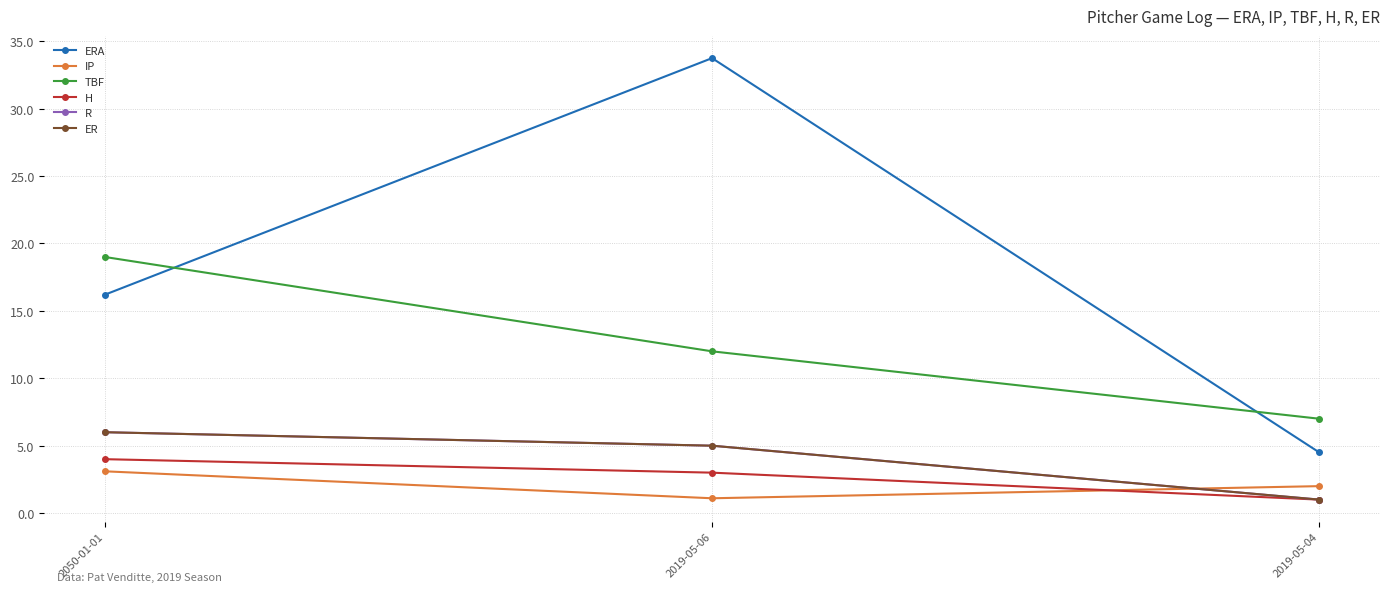

What is the sum of the ER values at 2019-05-04 and 2050-01-01?

7.0